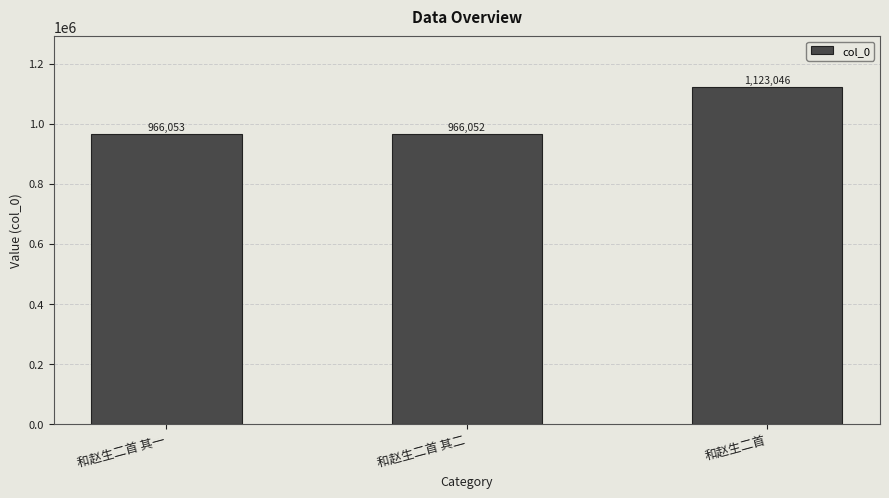

Reading left to right, what are all the values shown in this chart?

966053	966052	1123046